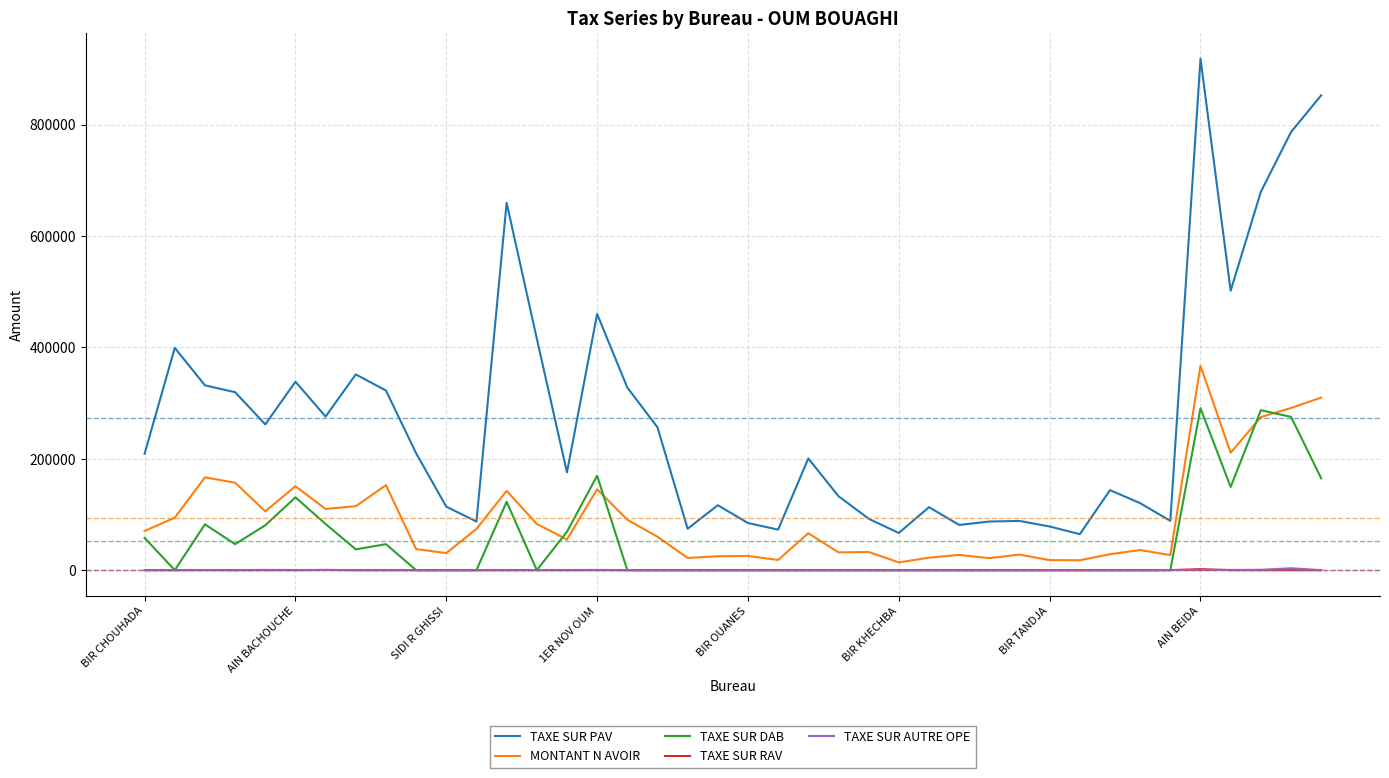

How many values in the MONTANT N AVOIR series are below 66240?

20